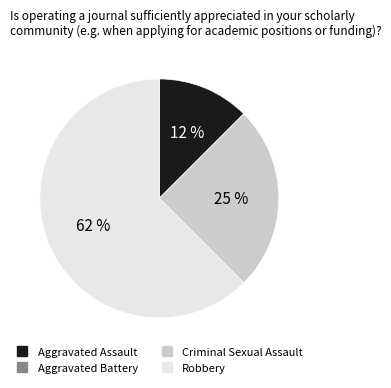

Between Criminal Sexual Assault and Aggravated Assault, which is larger?

Criminal Sexual Assault